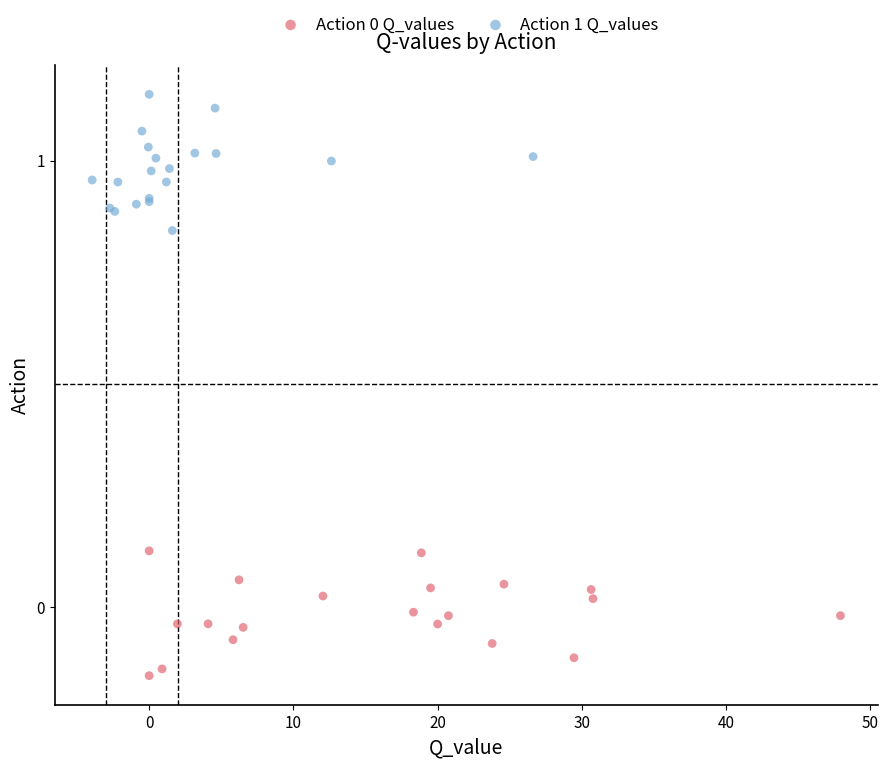

Which series reaches the maximum Y coordinate?

Action 1 Q_values